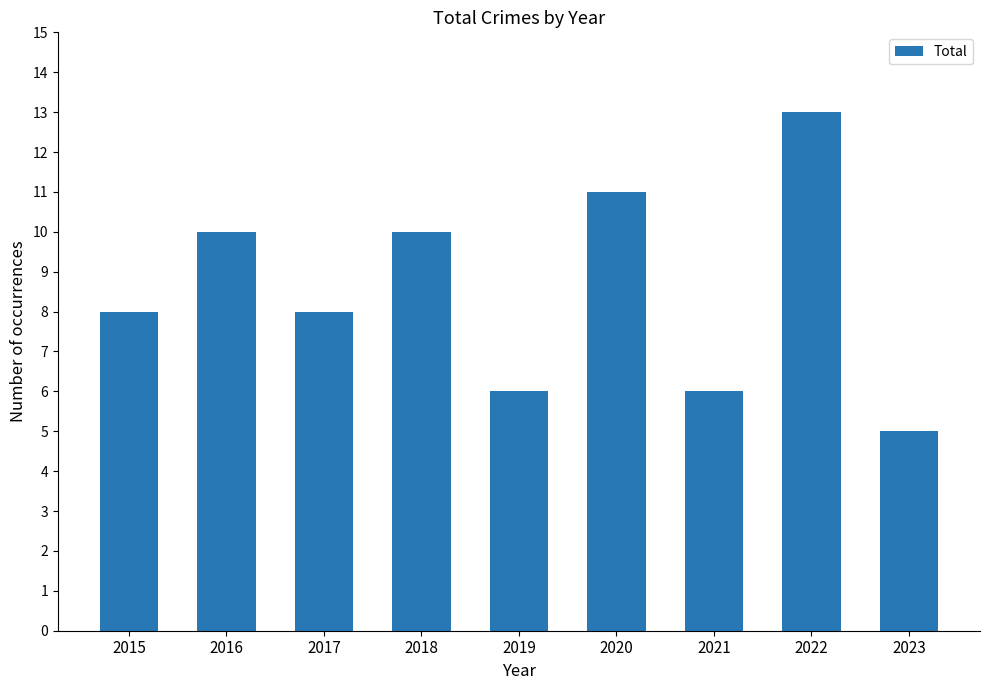

Which has a higher value, 2022 or 2019?

2022